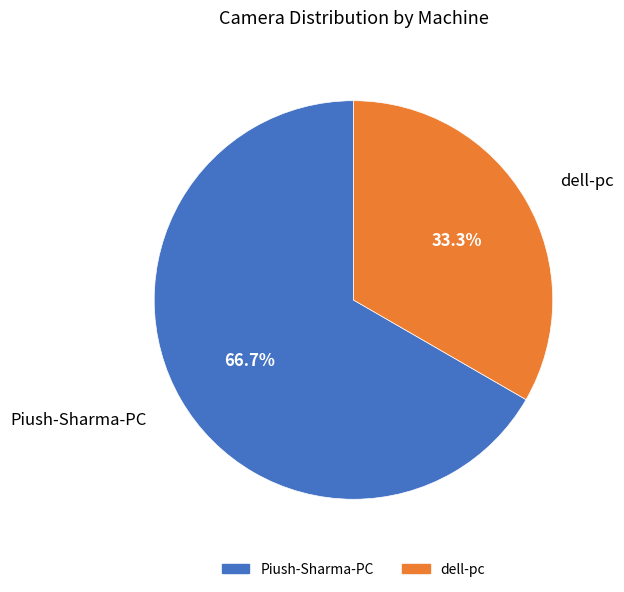

Rank the categories by value from lowest to highest.

dell-pc, Piush-Sharma-PC